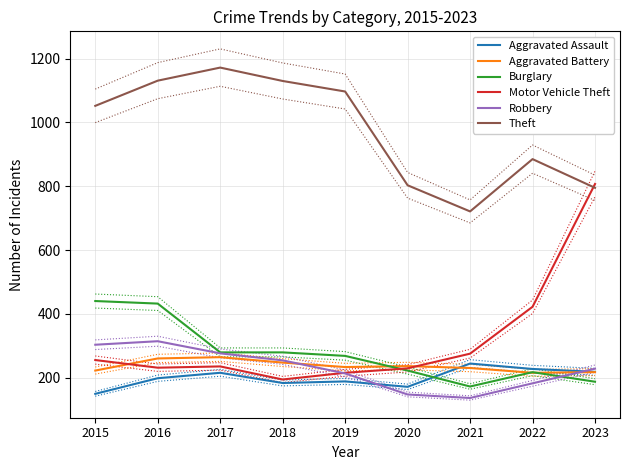

True or false: Theft and Aggravated Battery intersect in this chart.

False